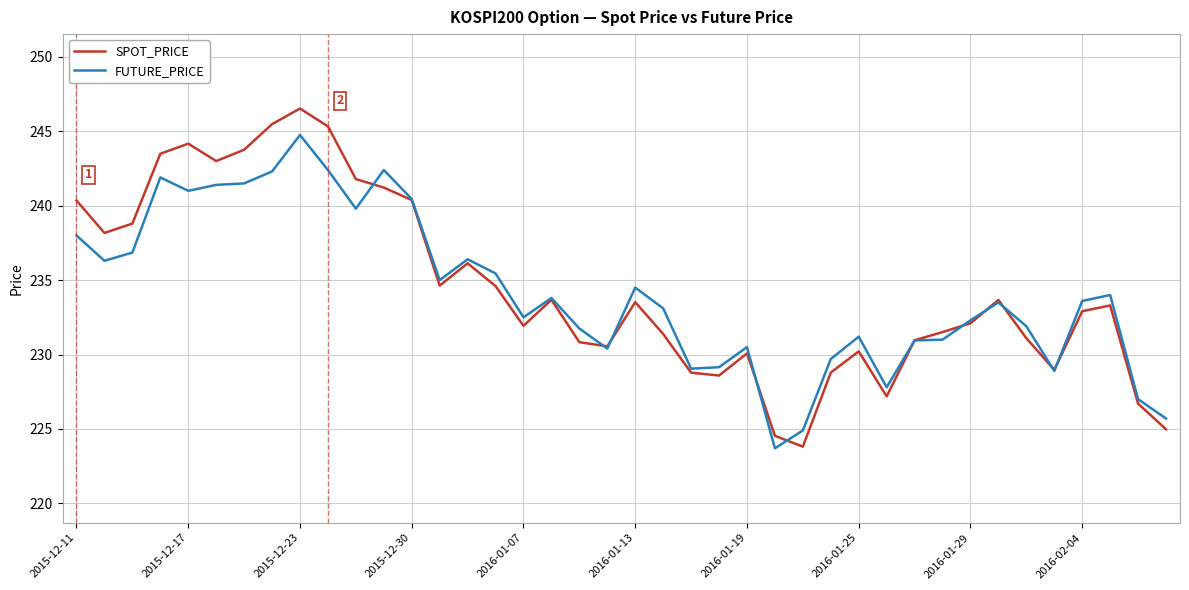

List the series in order of their peak value, highest first.

SPOT_PRICE, FUTURE_PRICE